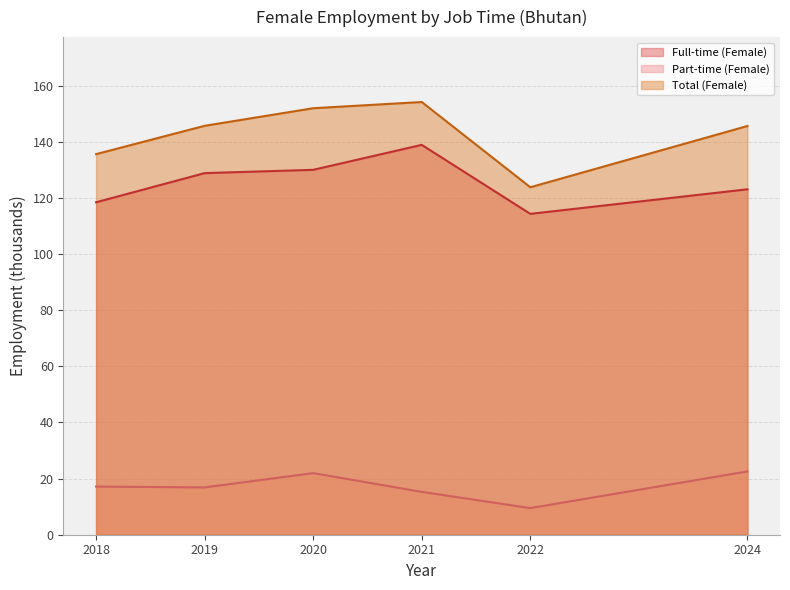

List the series in order of their peak value, highest first.

Total (Female), Full-time (Female), Part-time (Female)